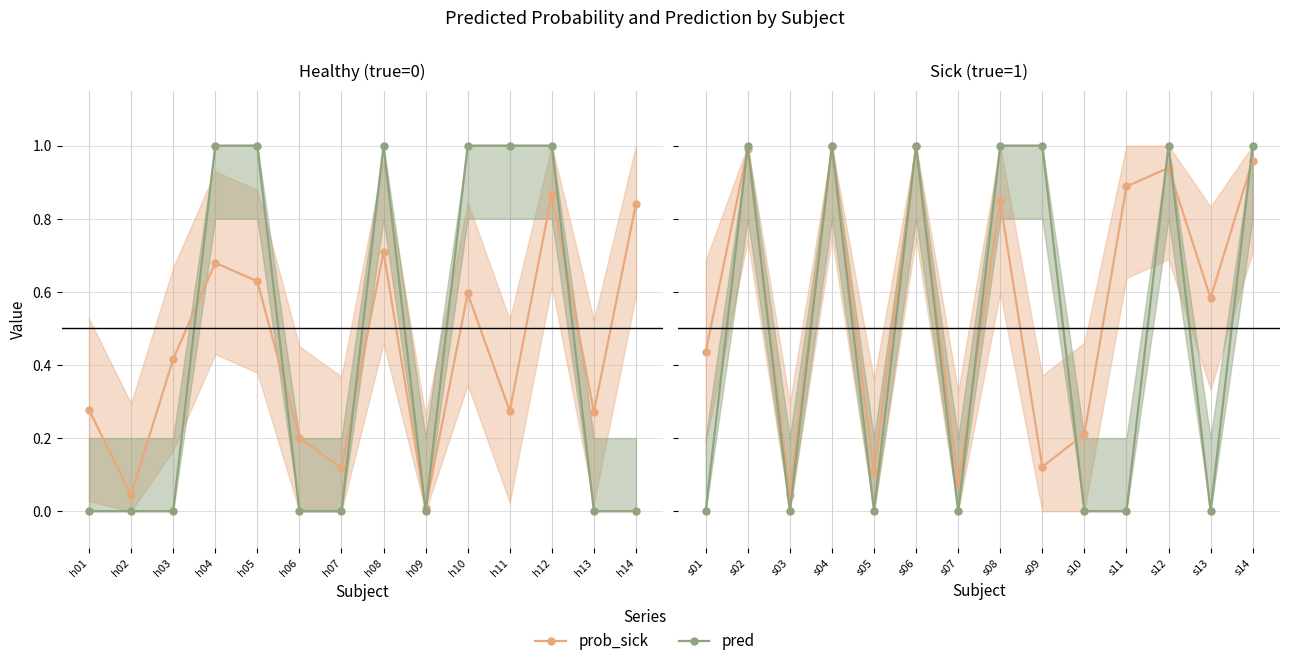

What is the greatest value displayed?

1.0